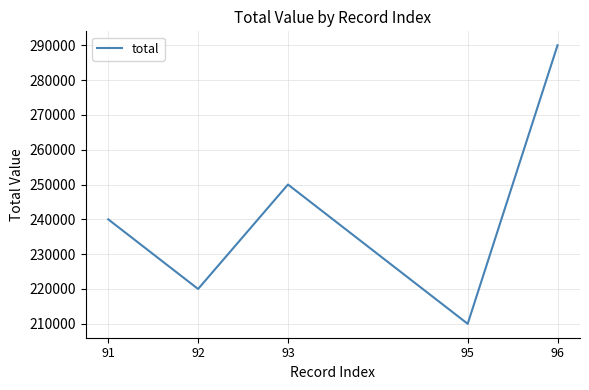

Where is the first local minimum?

92